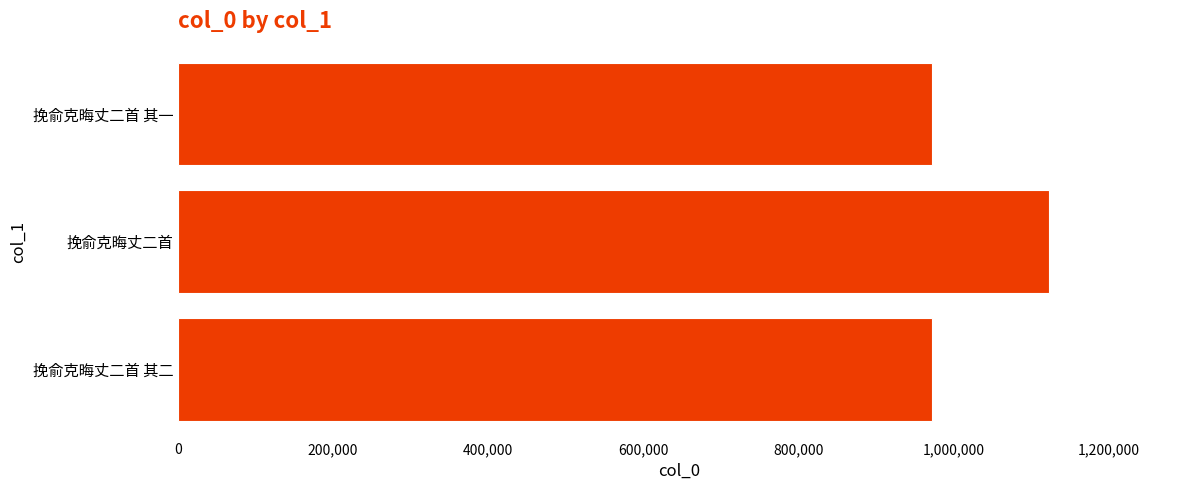

Read the value at 挽俞克晦丈二首.

1123787